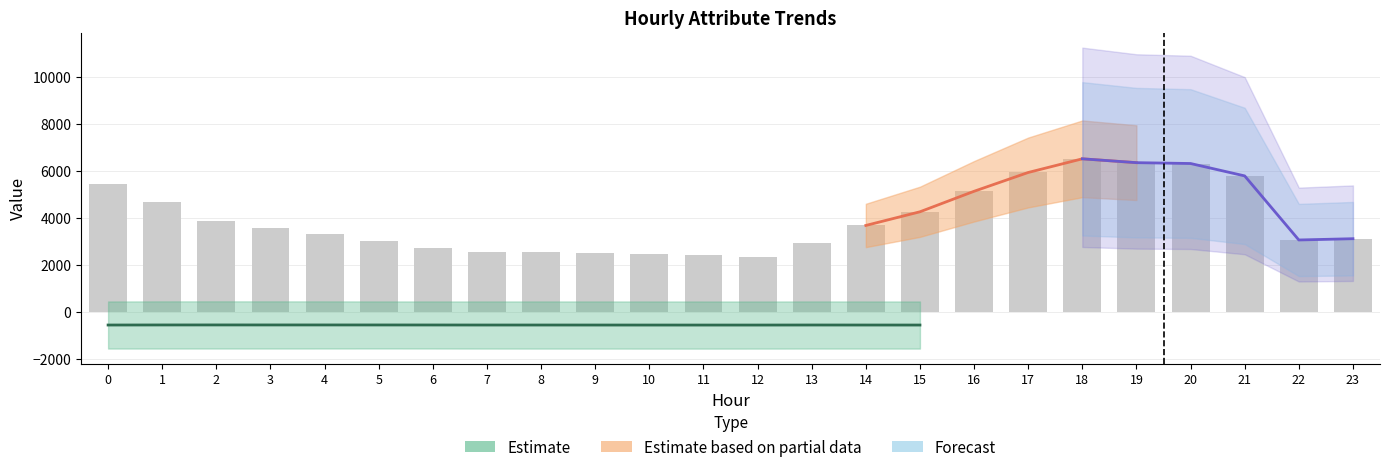

Rank the categories by value from lowest to highest.

12, 11, 10, 9, 8, 7, 6, 13, 5, 22, 23, 4, 3, 14, 2, 15, 1, 16, 0, 21, 17, 20, 19, 18